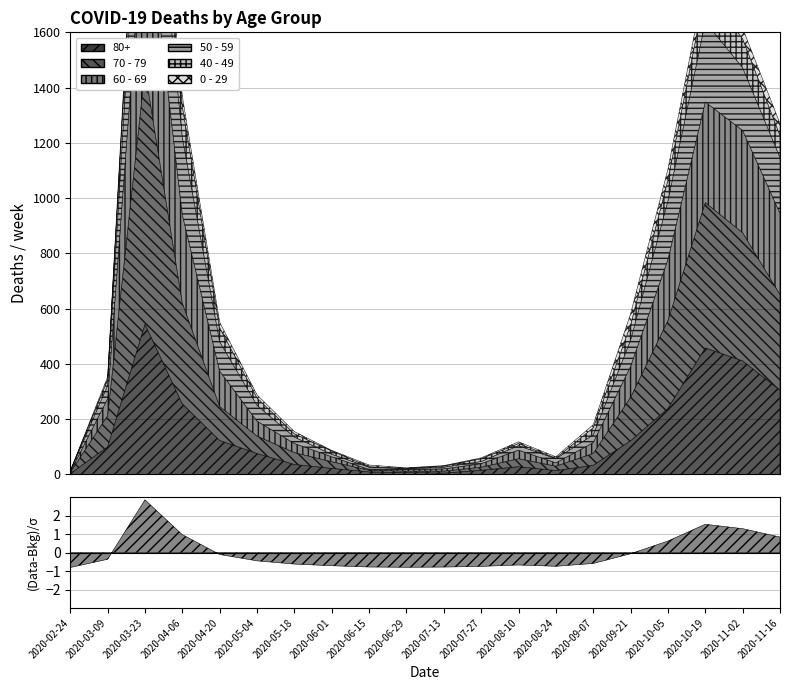

Where is the first local minimum for 80+?

2020-07-13